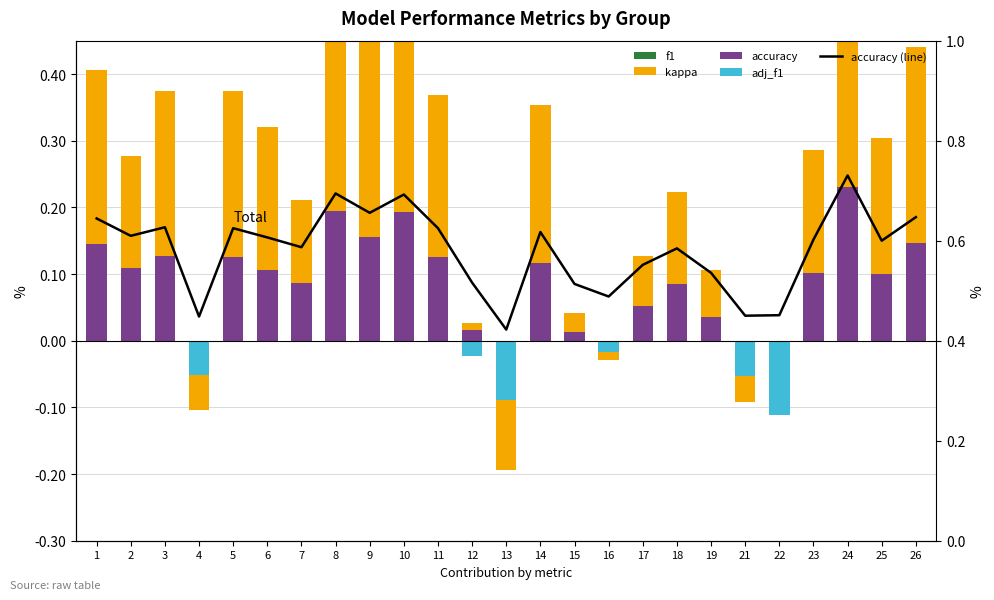

What is the difference between the maximum and minimum values in the f1 series?

0.3